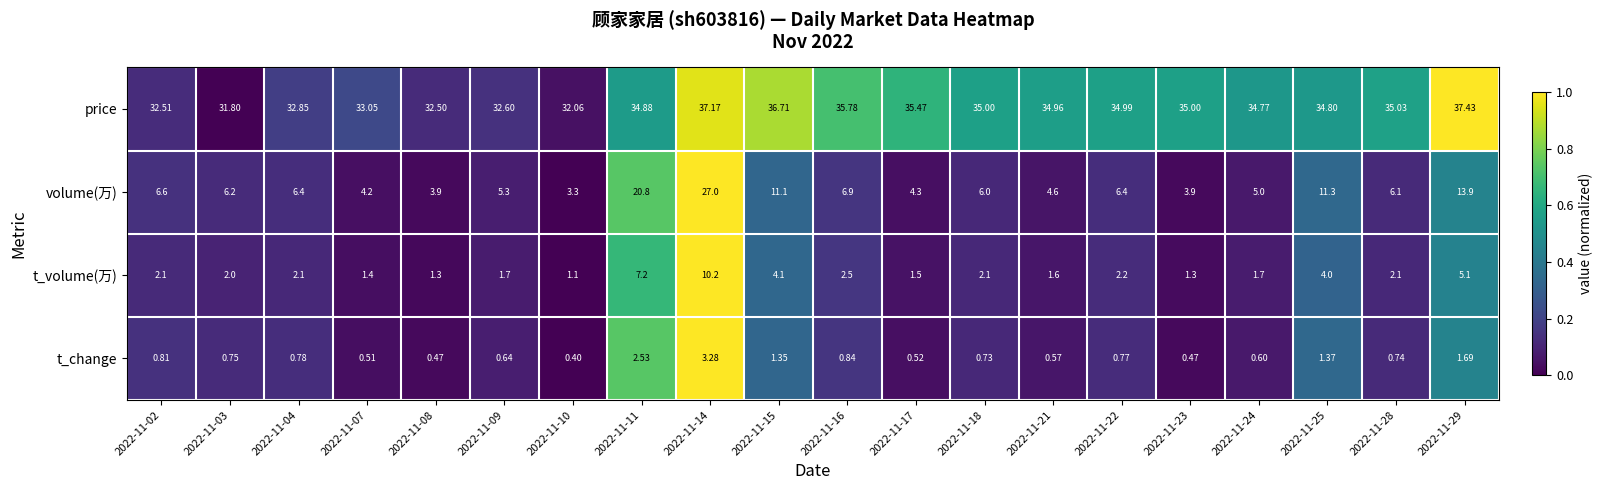

Between 2022-11-02 and 2022-11-25, which series saw the biggest shift?

volume(万)